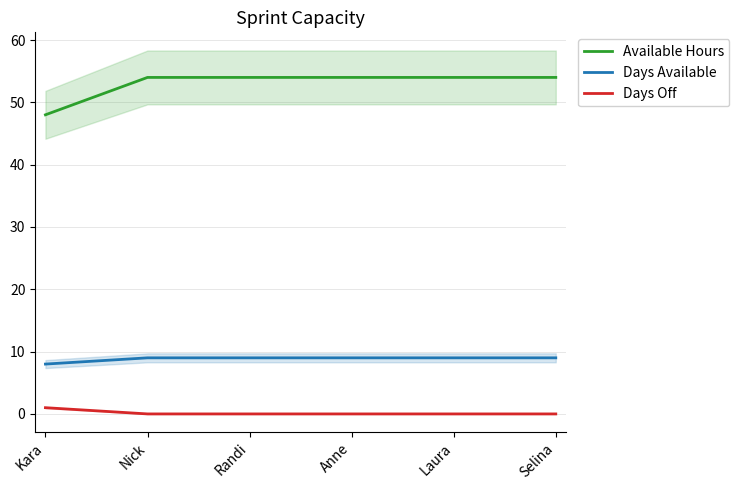

The value of Days Available at Kara is 4. True or false?

False